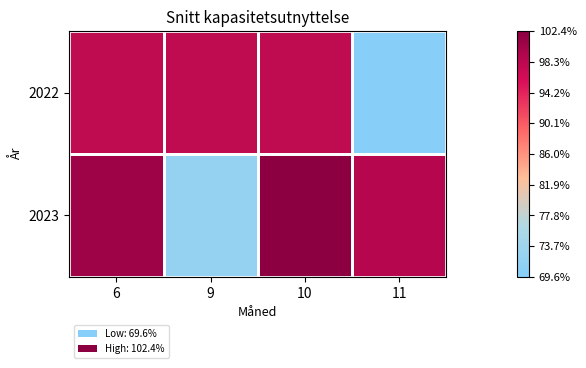

Between 9 and 11, which series saw the biggest shift?

2023